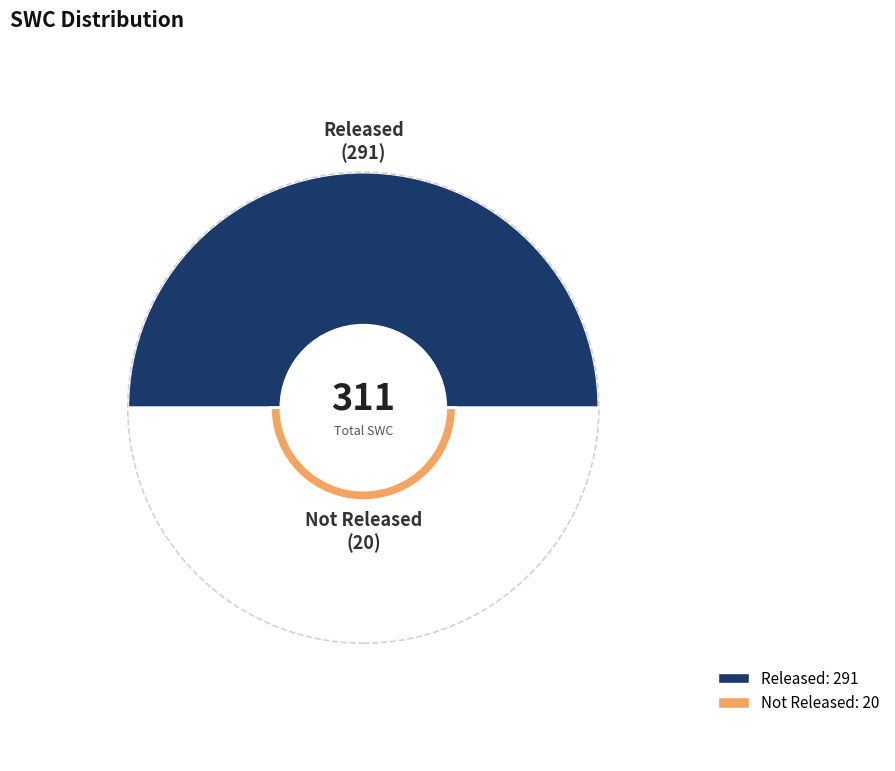

Is it true that Released is 99% of the pie?

False